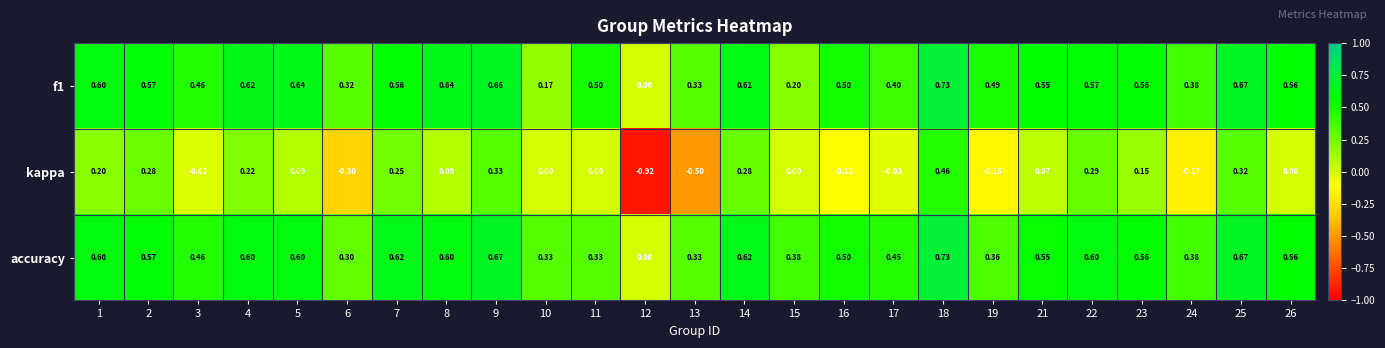

How many data points does each series have?

25